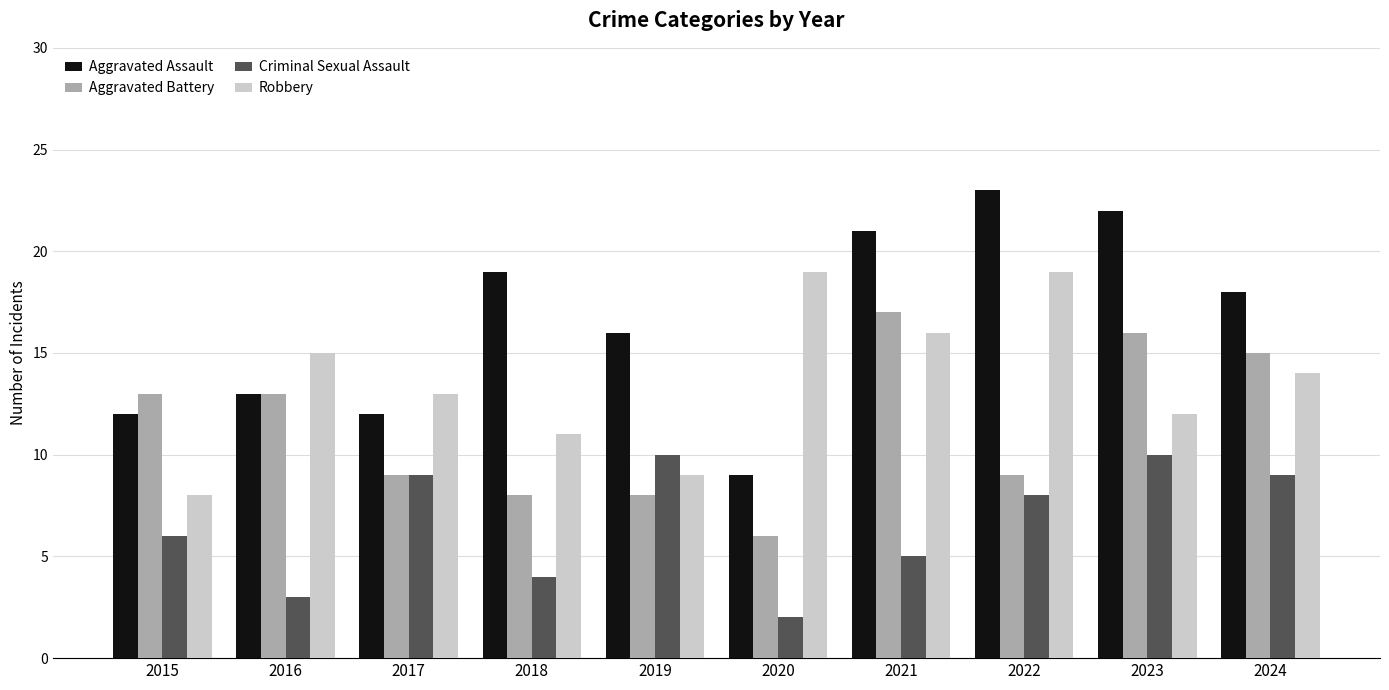

What is the difference between the highest and lowest values at 2020?

17